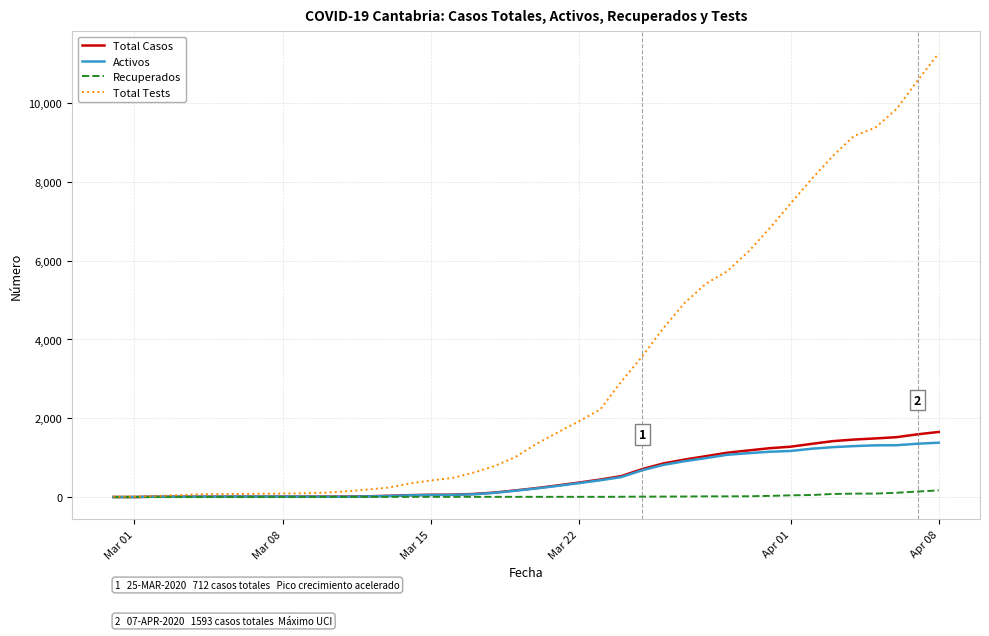

Which series has the largest range (max minus min)?

Total Tests